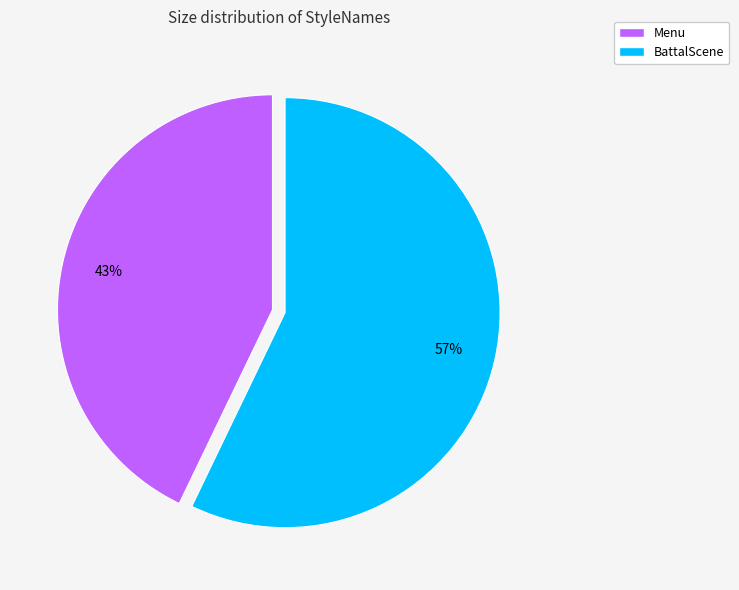

How many segments does this pie chart have?

2